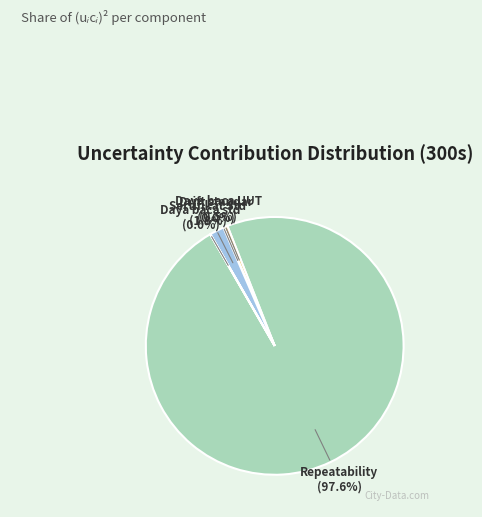

Which slice is the largest?

Repeatability